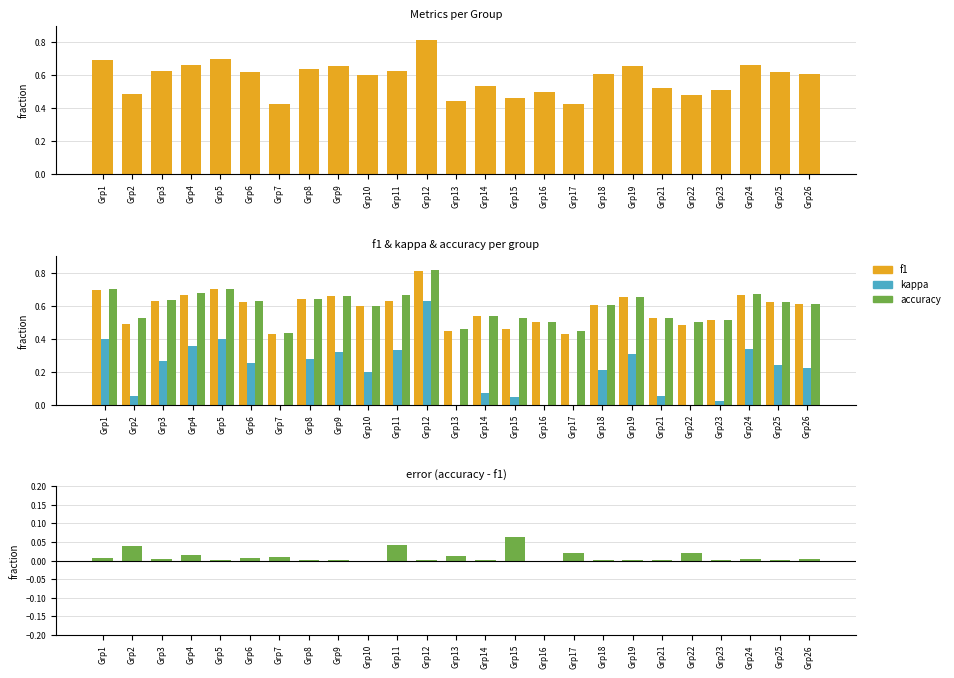

Which series has the widest spread of values?

kappa